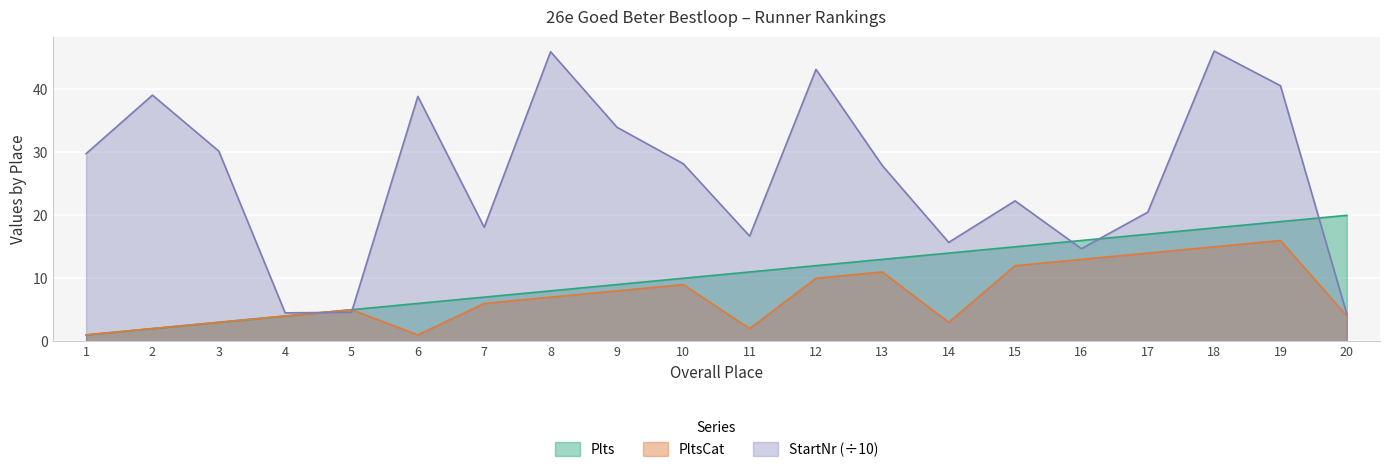

List the series in order of their overall mean, lowest first.

PltsCat, Plts, StartNr (÷10)